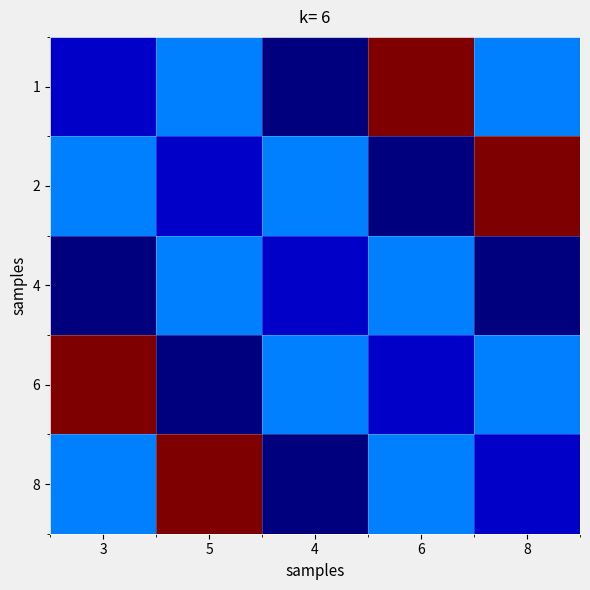

At 6, list the series in order from smallest to largest.

2, 6, 4, 8, 1